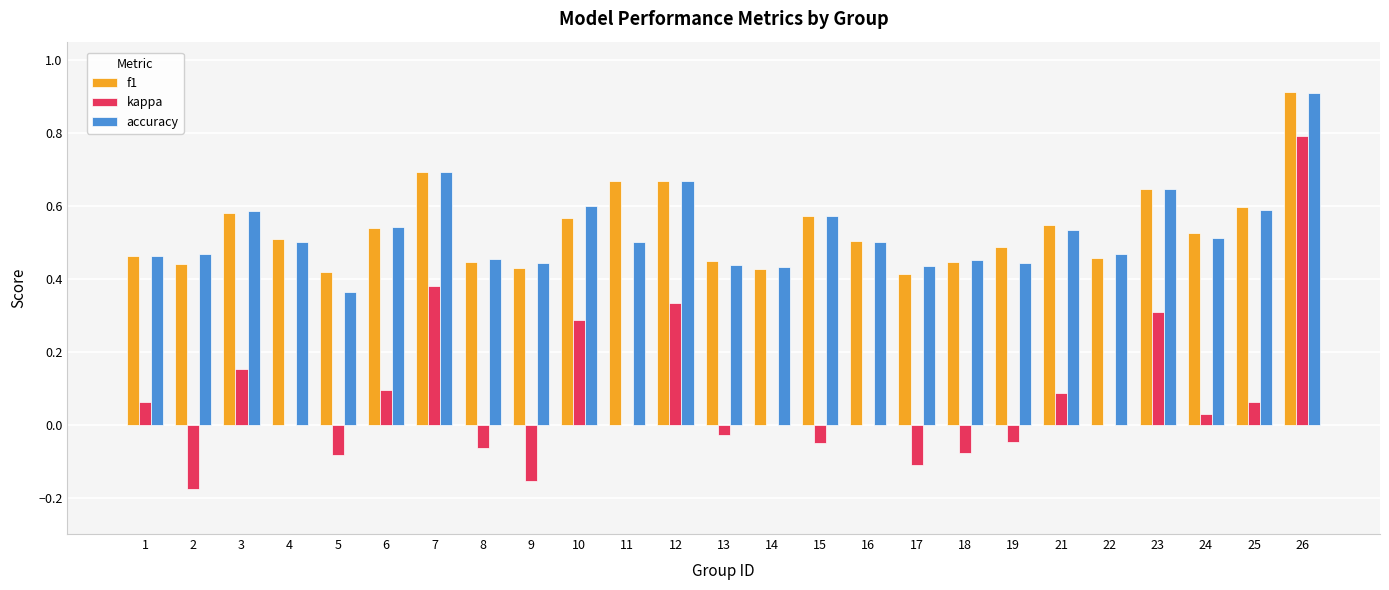

What is the total value across all series at 7?

1.8